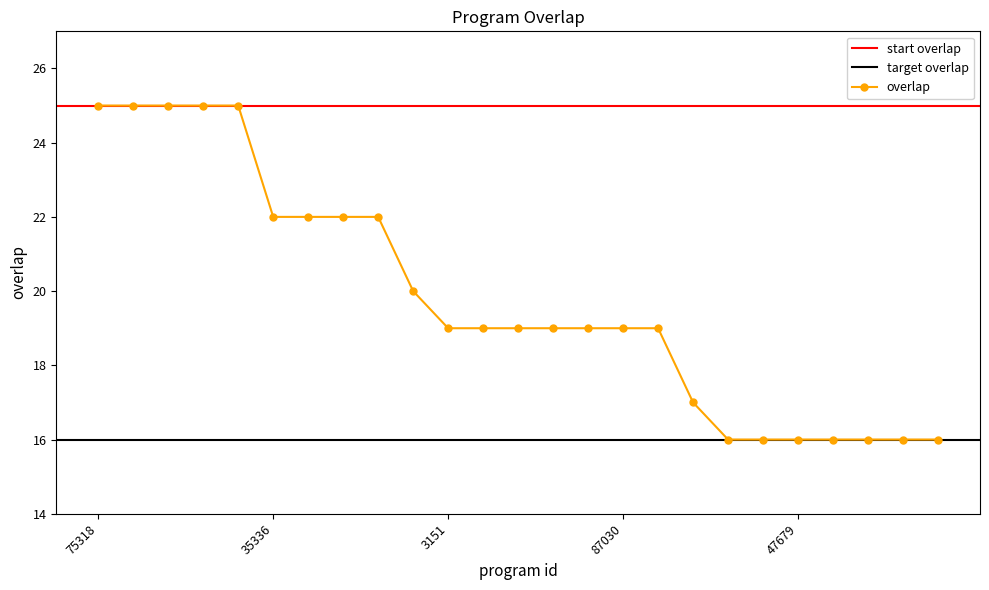

Where does the data first go above 19?

75318